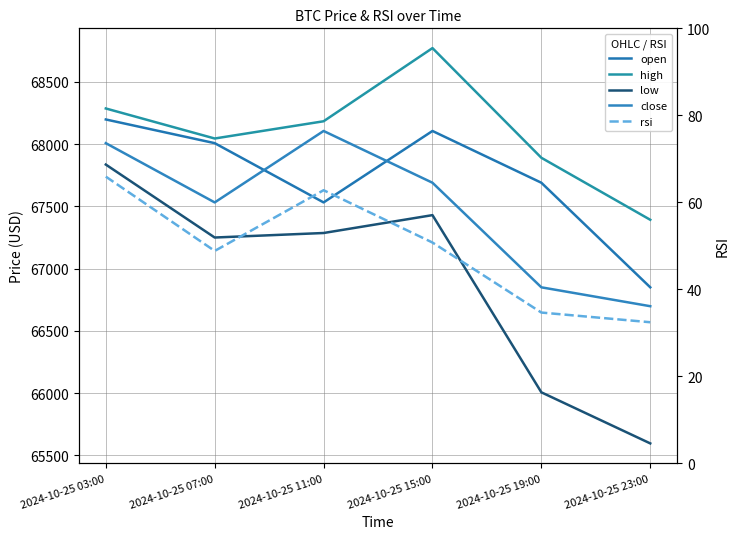

True or false: rsi and open intersect in this chart.

False